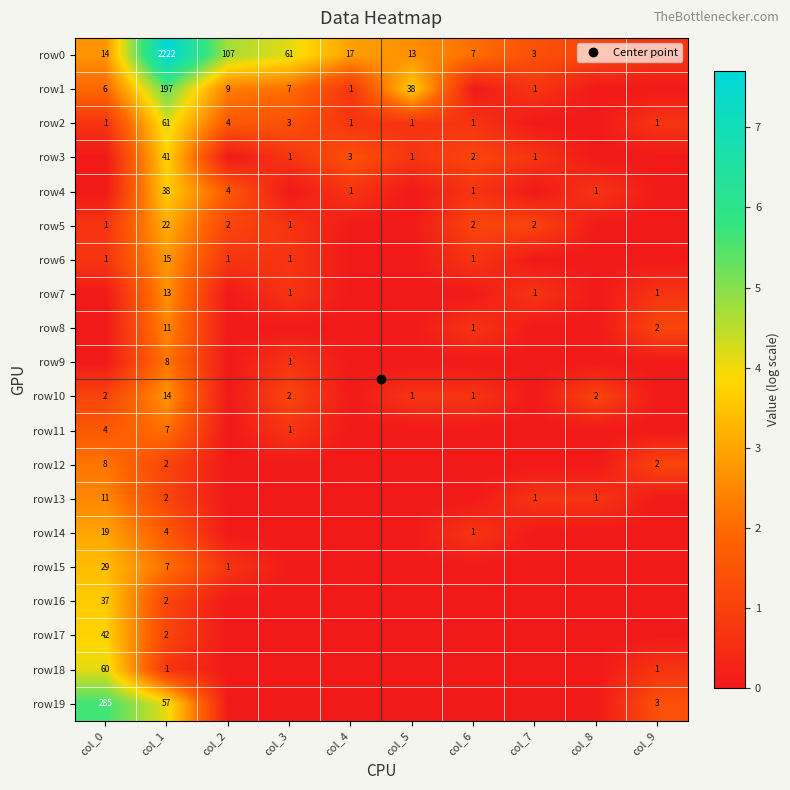

True or false: row18 has a value of 0.7 at col_1.

True